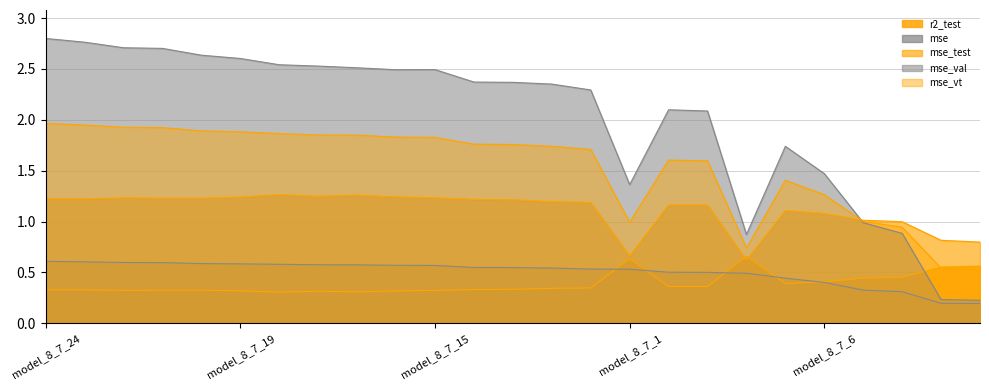

Does the chart have visible grid lines?

Yes